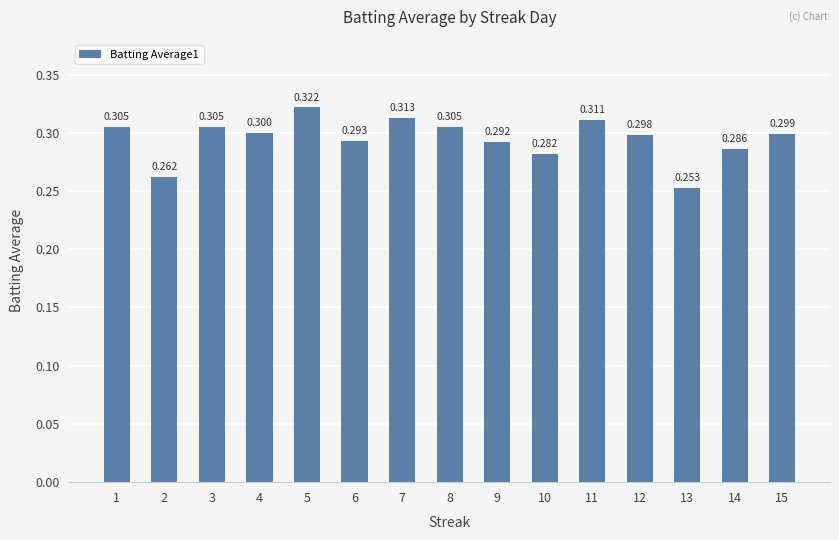

At which label is the value closest to 0?

13